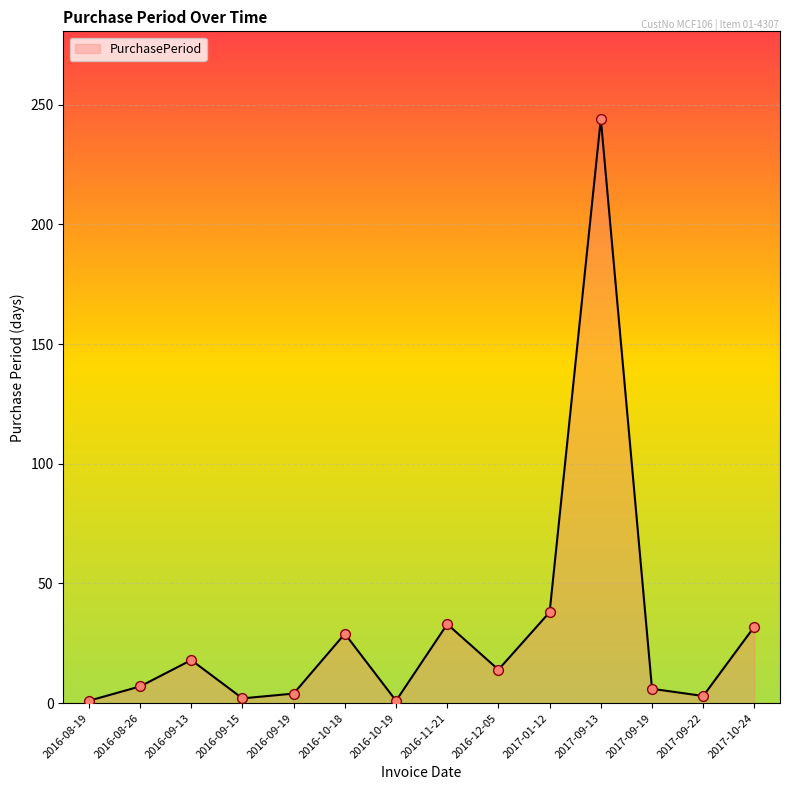

Approximately how many times larger is the value at 2016-12-05 compared to 2017-09-13?

0.1